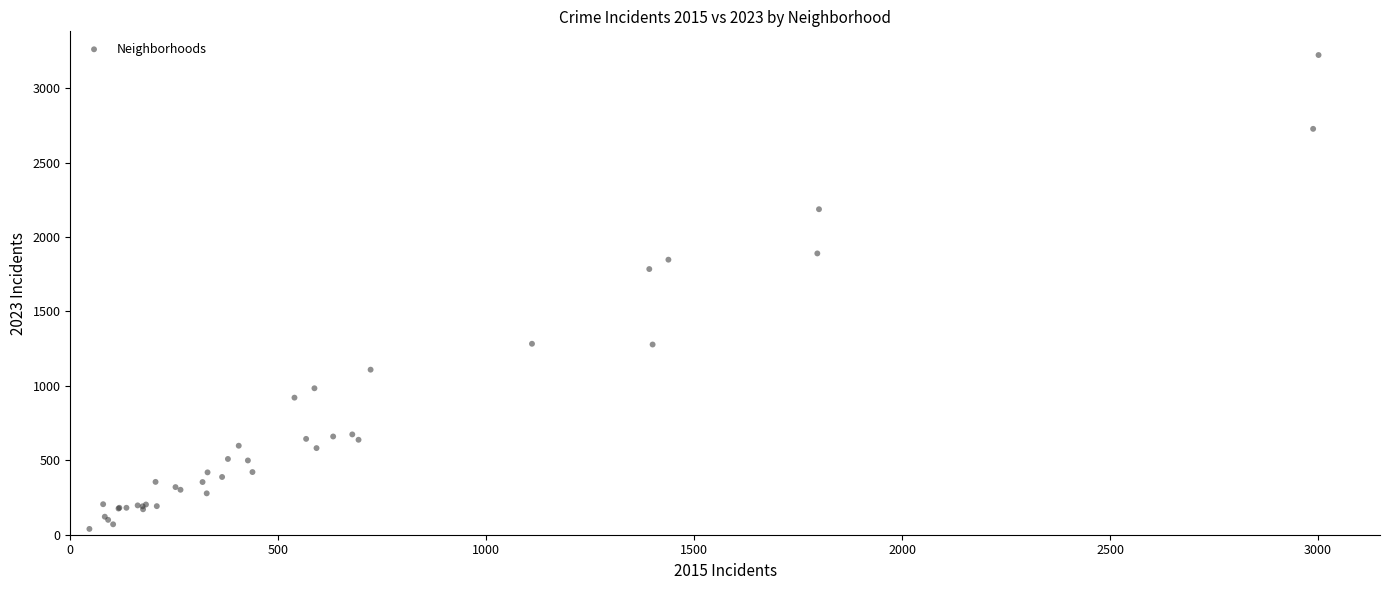

What Y value in the scatter plot is closest to 1631?

1785